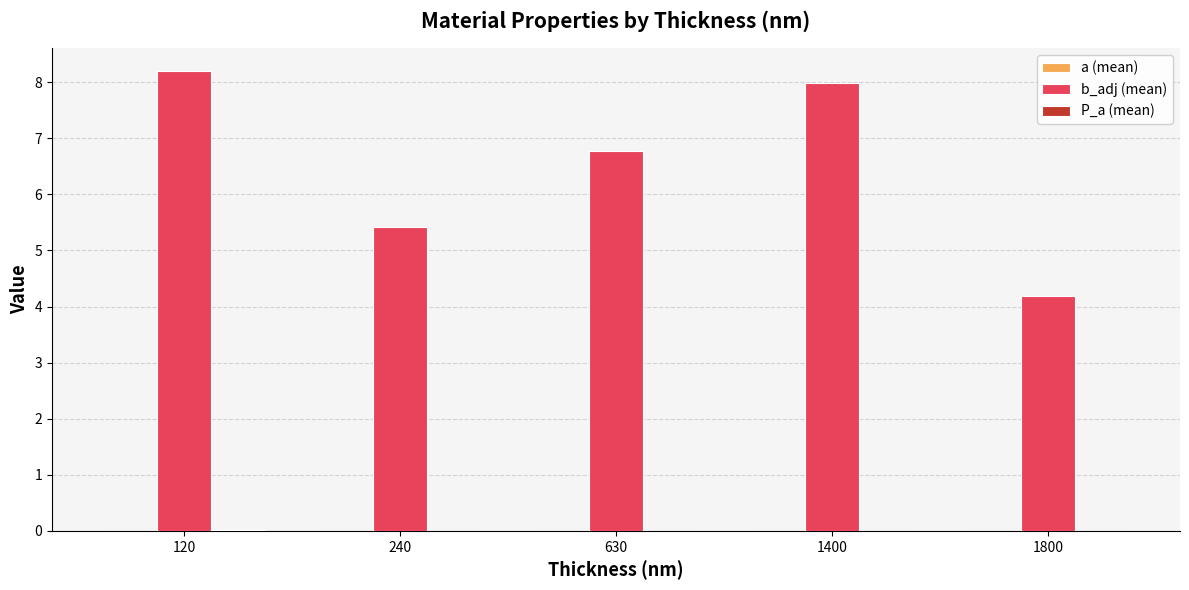

Which series changed the most between 120 and 630?

b_adj (mean)